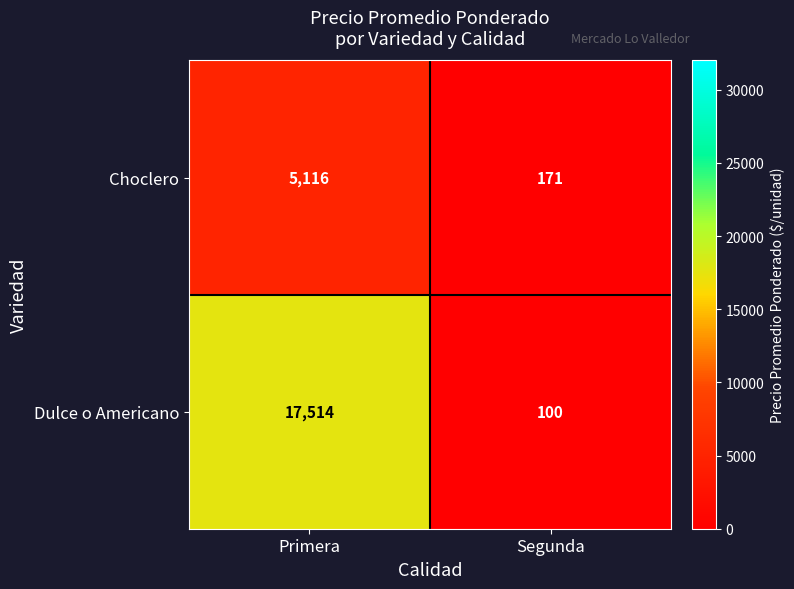

Which category has the highest value across all series?

Primera